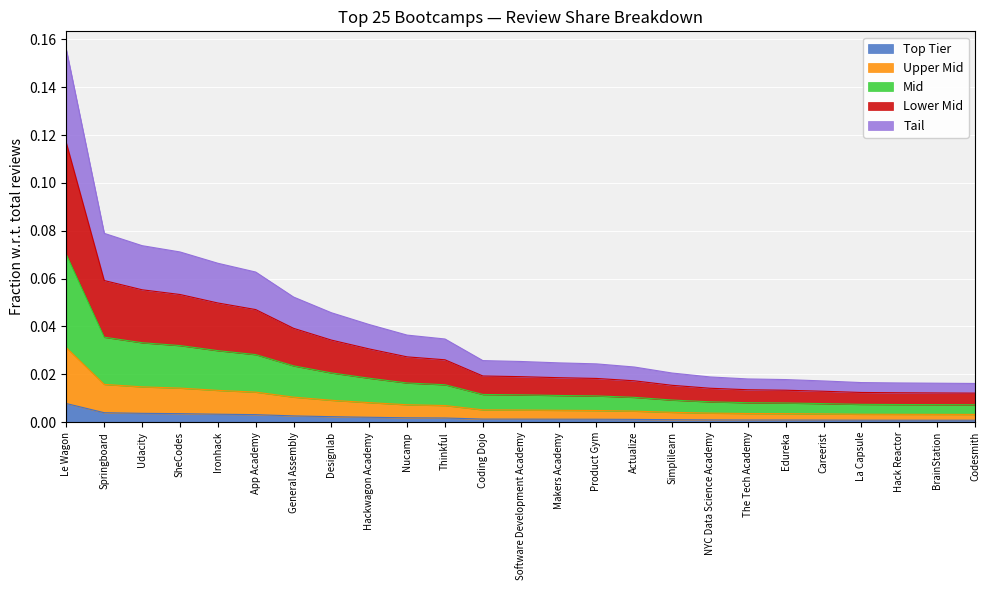

Which category has the highest value across all series?

Le Wagon